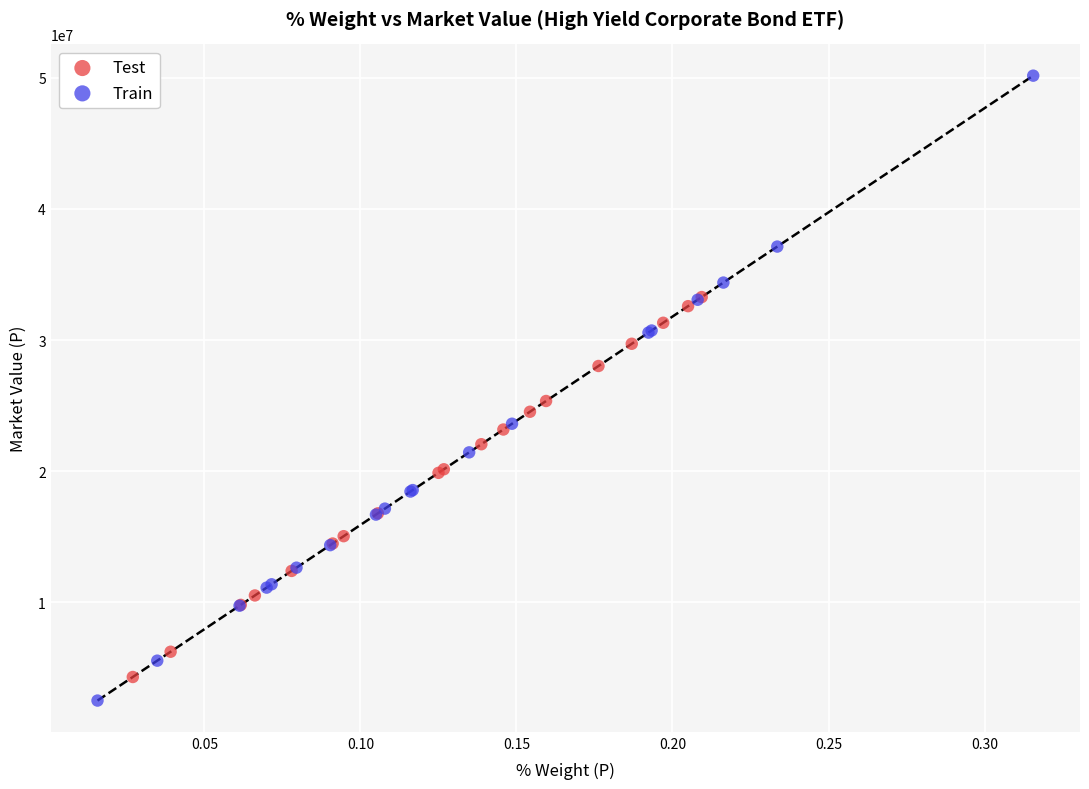

Which series reaches the maximum Y coordinate?

Train